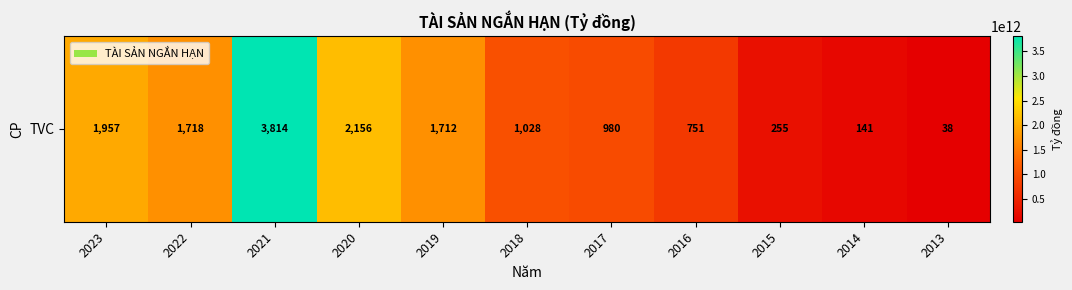

True or false: the data shows 63396979978 at 2013.

False